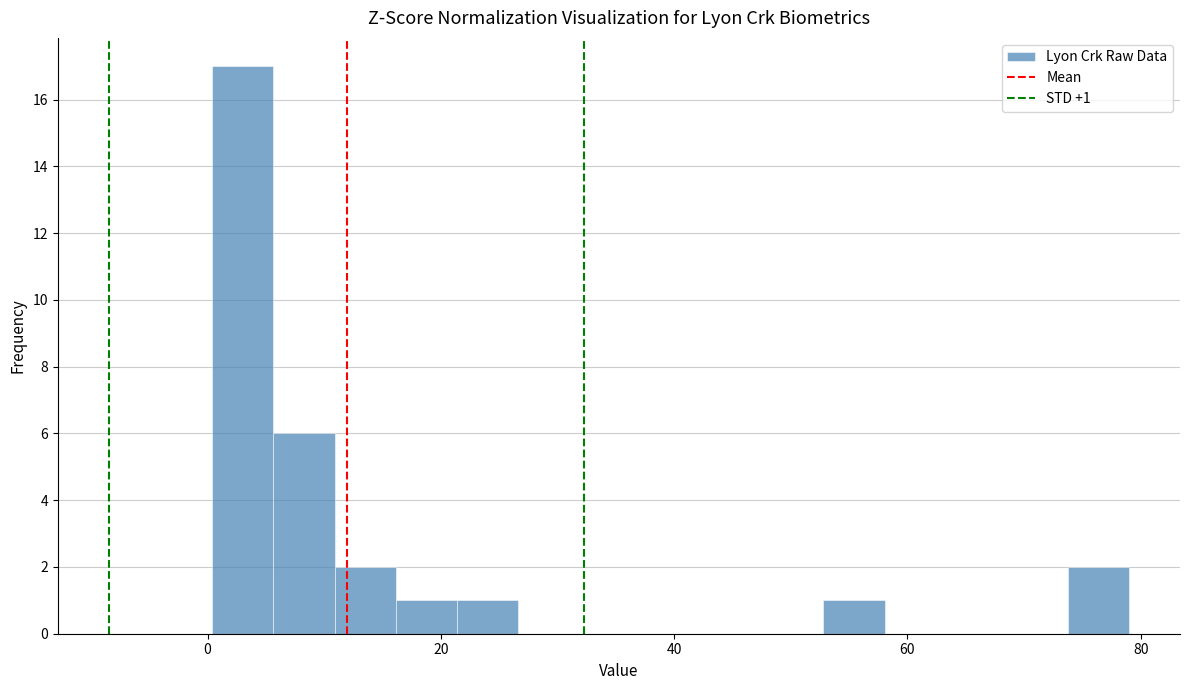

Read against the x-axis, roughly where is the centre of the tallest bar?

4